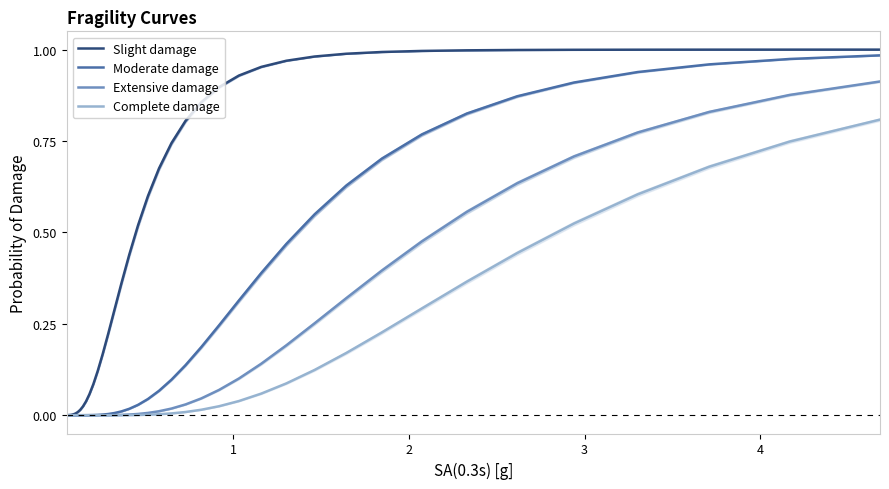

What are all the series names shown in the legend?

Slight damage, Moderate damage, Extensive damage, Complete damage